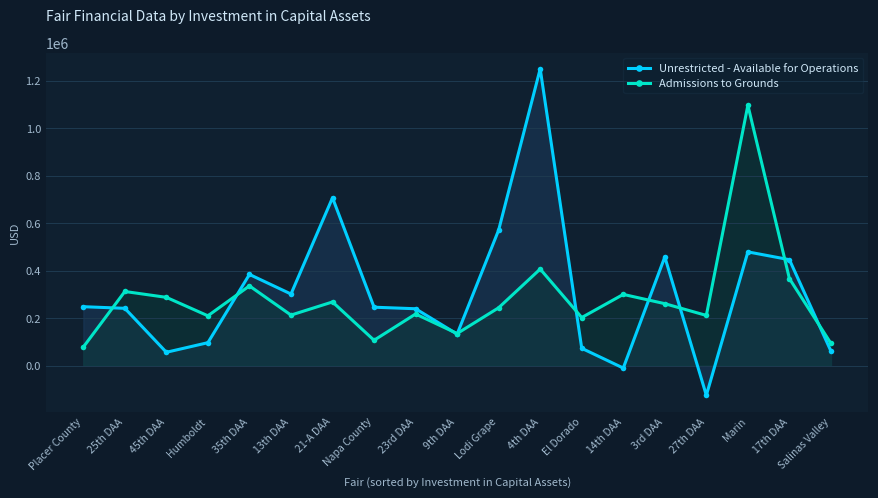

At which label does Unrestricted - Available for Operations first exceed 246473?

Placer County